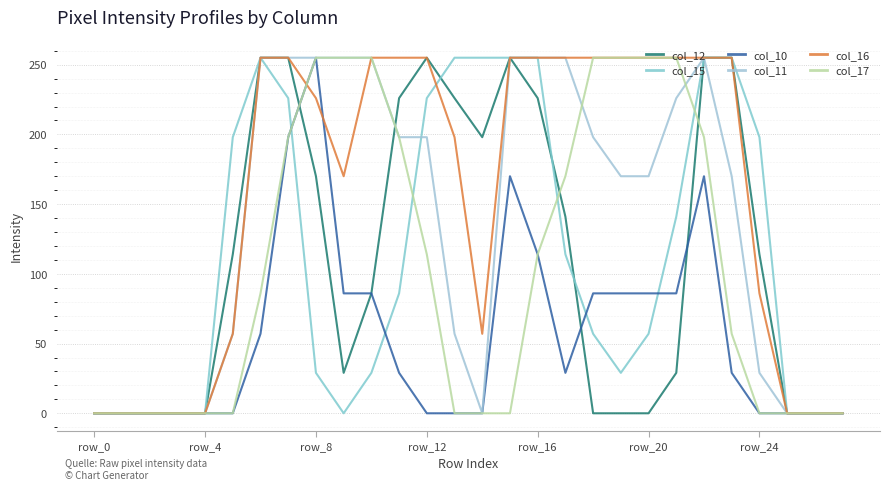

Count the number of categories in the chart.

28